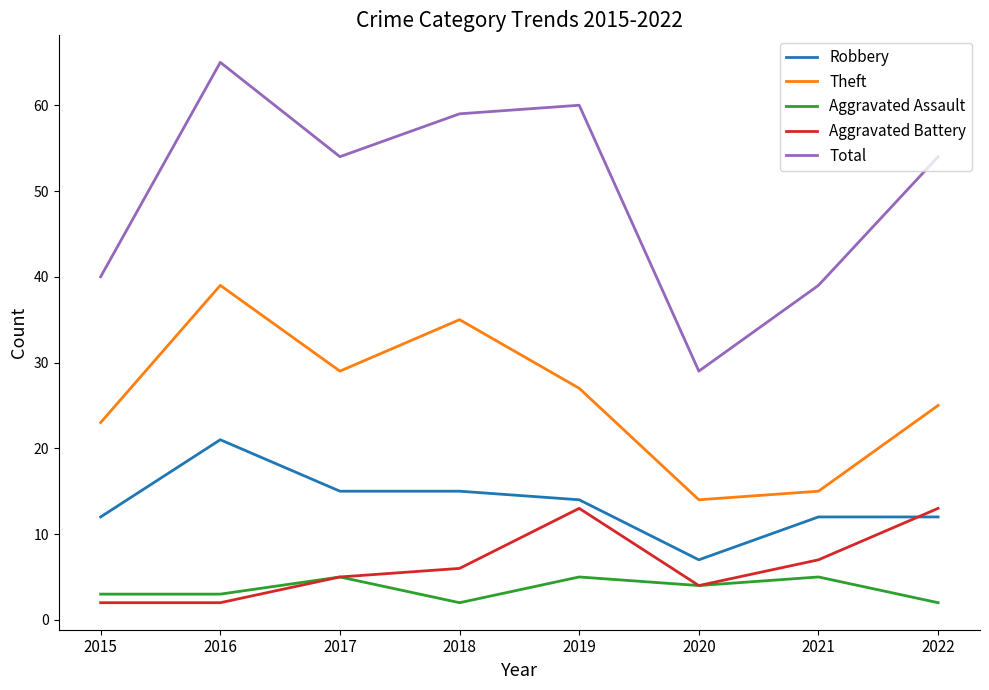

How many lines are shown in the chart?

5